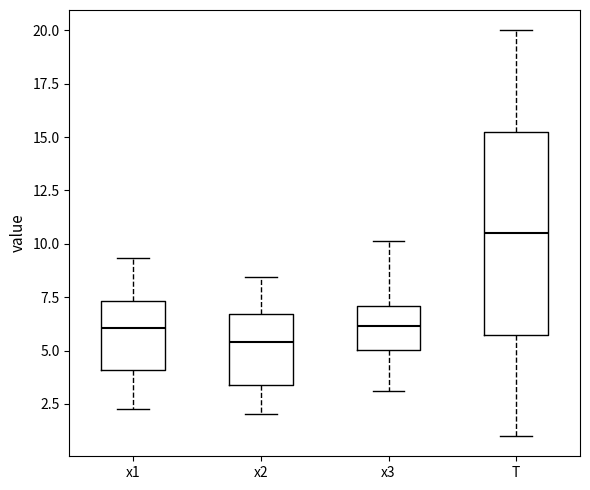

Comparing the boxes themselves (not the whiskers), which one is the tallest?

T